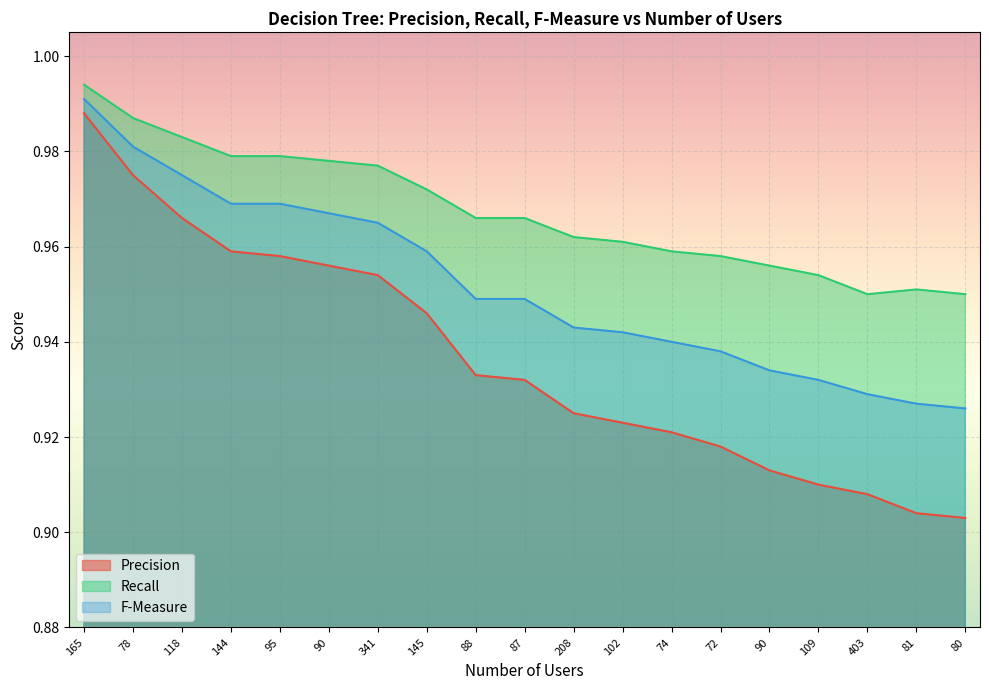

Which has a higher value, 90 or 87?

87